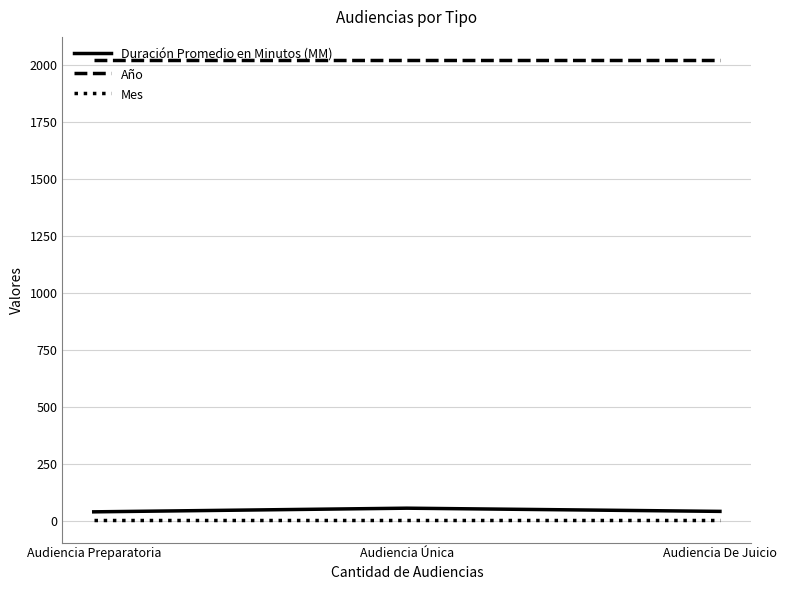

Is the value of Duración Promedio en Minutos (MM) at Audiencia Única greater than the value of Año at Audiencia Única?

No